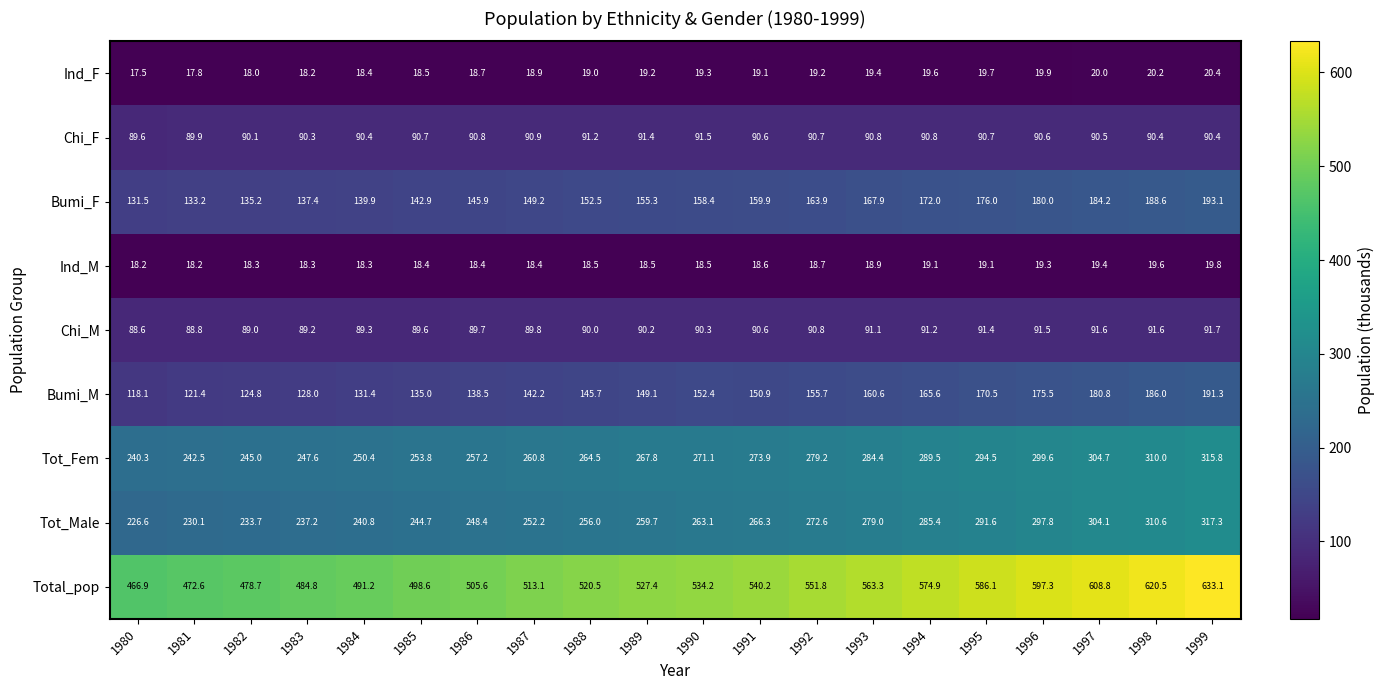

How many data points in Tot_Fem are above 271?

10